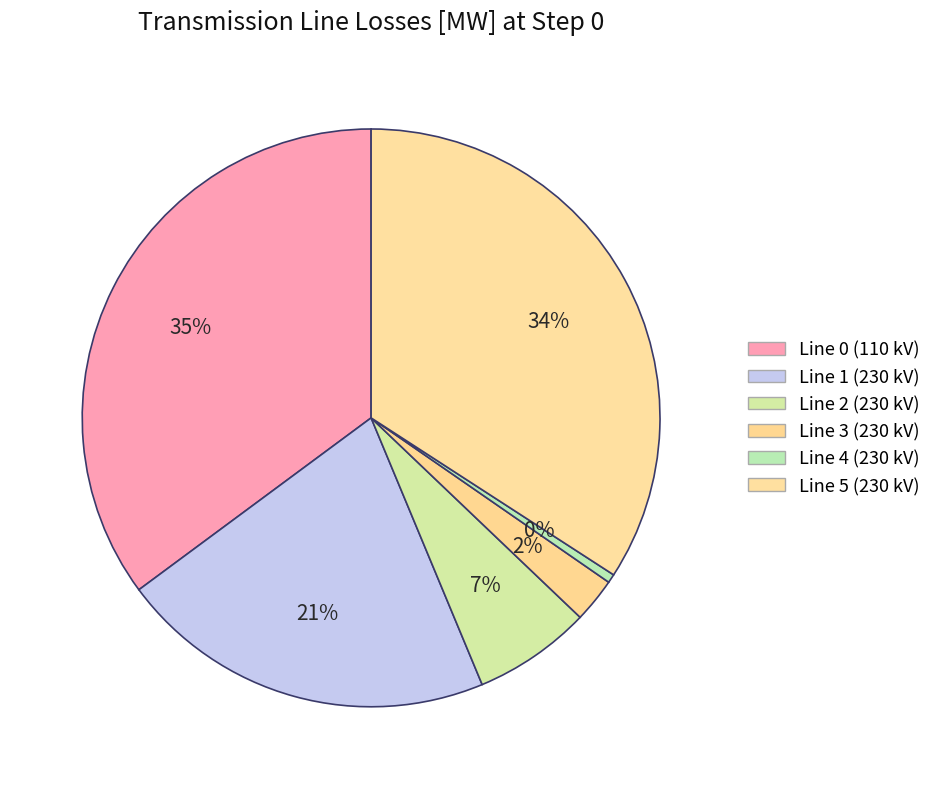

The Line 3 (230 kV) slice represents 2% of the pie. True or false?

True